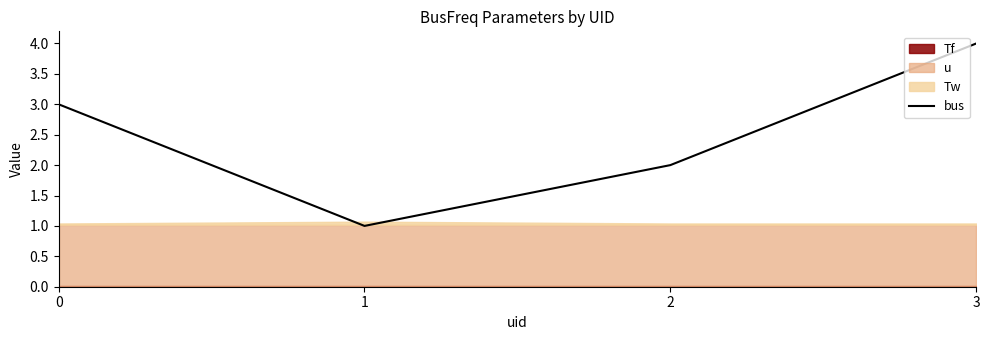

Rank the categories by value from highest to lowest.

3, 0, 2, 1